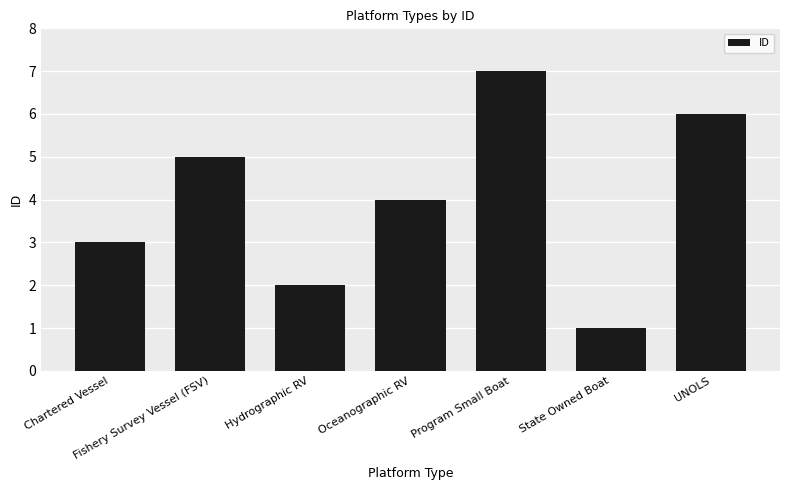

The chart shows a value of 3 at Chartered Vessel. True or false?

True